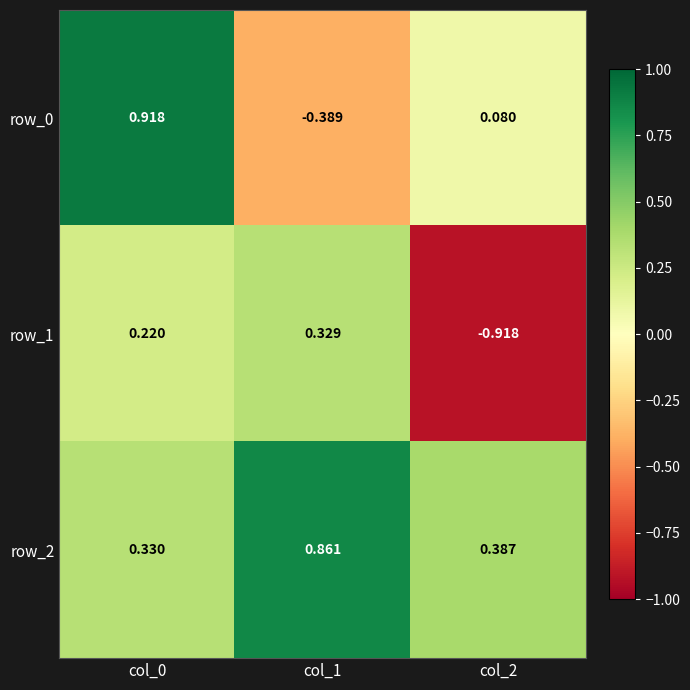

At which category is the sum across all series the highest?

col_0